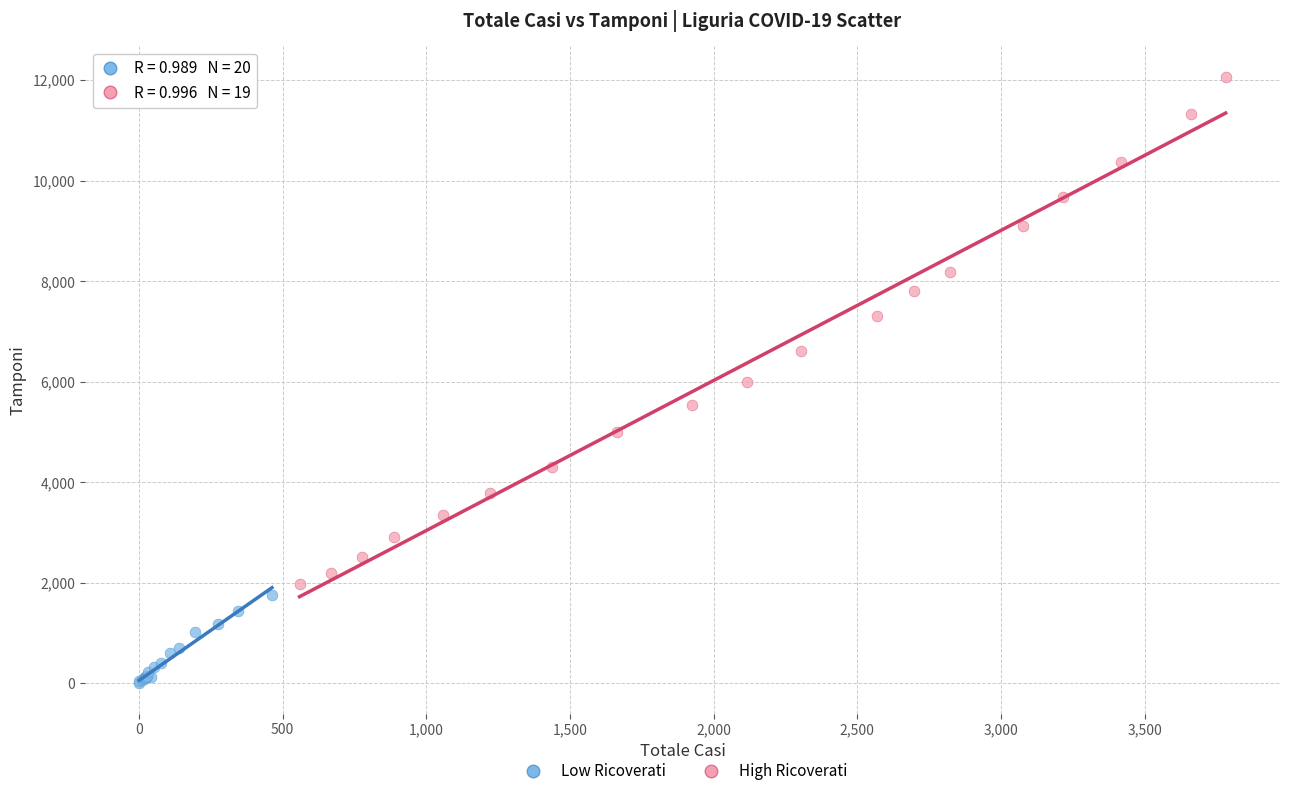

What are all the series names shown in the legend?

Low Ricoverati, High Ricoverati